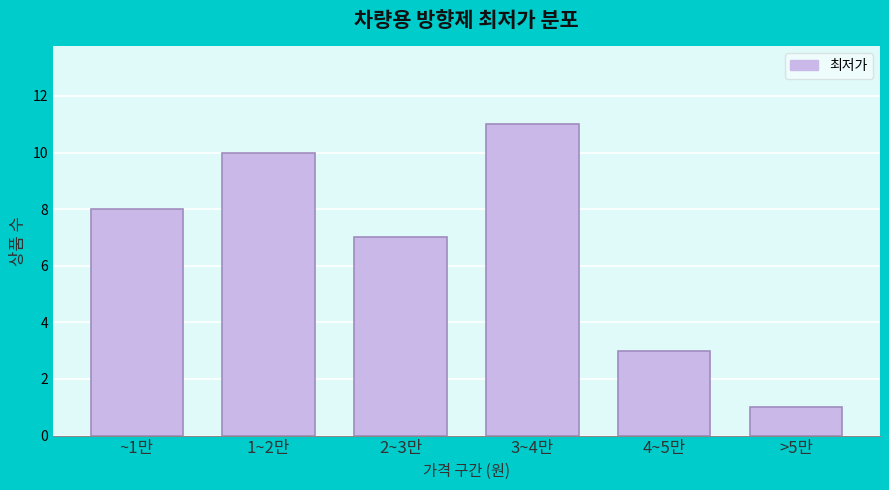

Reading left to right, what are all the values shown in this chart?

8	10	7	11	3	1